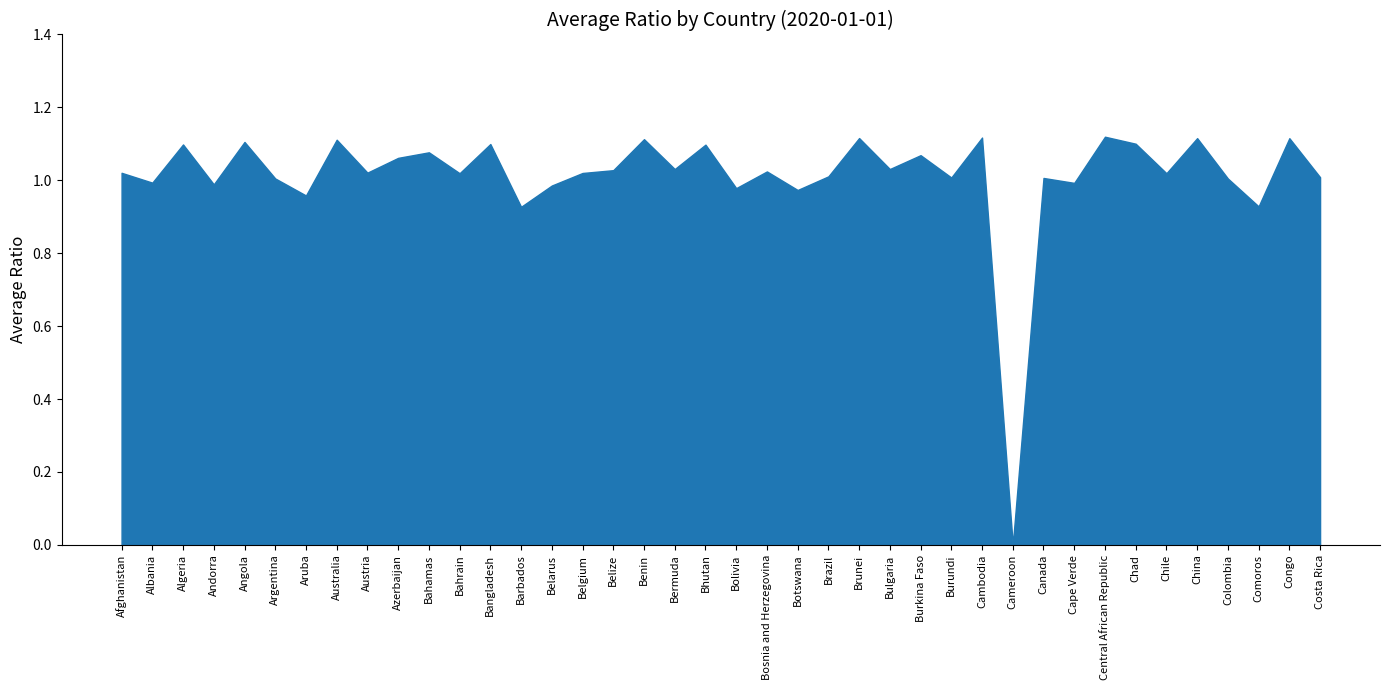

At which label does the data first exceed 1?

Afghanistan